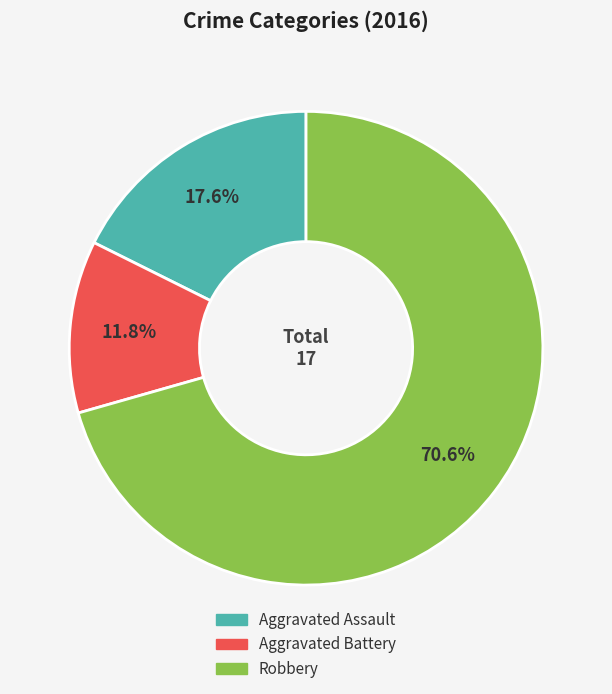

What is the ratio of the value at Robbery to the value at Aggravated Battery?

6.0